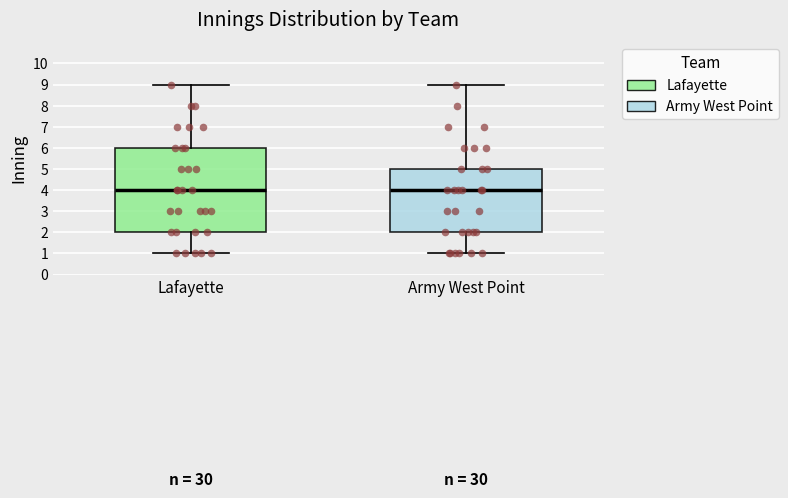

Reading left to right, read every box against the y-axis: the position of its median line, the range the box covers, and the ends of its whiskers. The values are not printed on the chart, so give them approximately, as read against the axis.

Lafayette: median 4, box 2 to 6, whiskers 1 to 9
Army West Point: median 4, box 2 to 5, whiskers 1 to 9